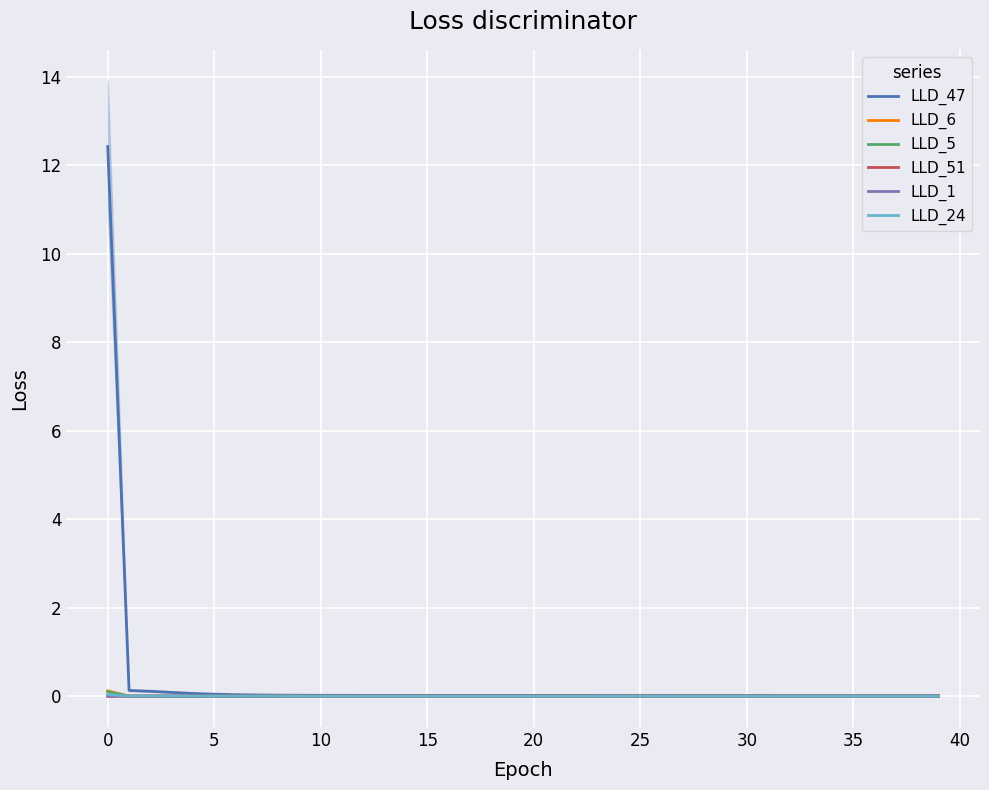

Is it true that LLD_6 equals -0.0 at 31?

False